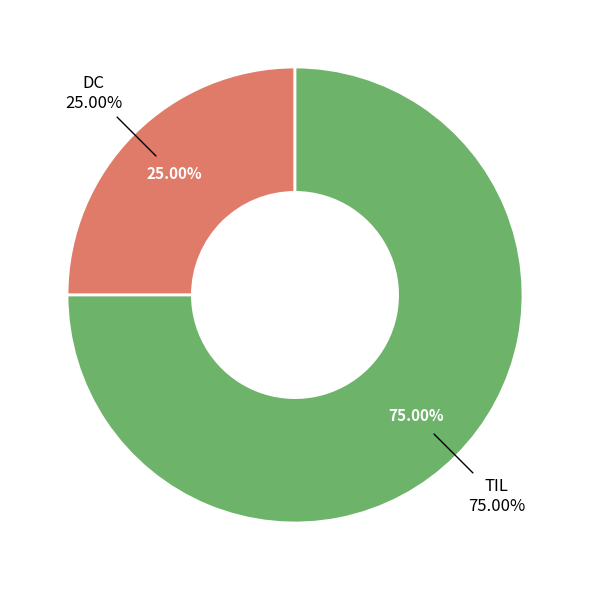

Is it true that DC is 25% of the pie?

True